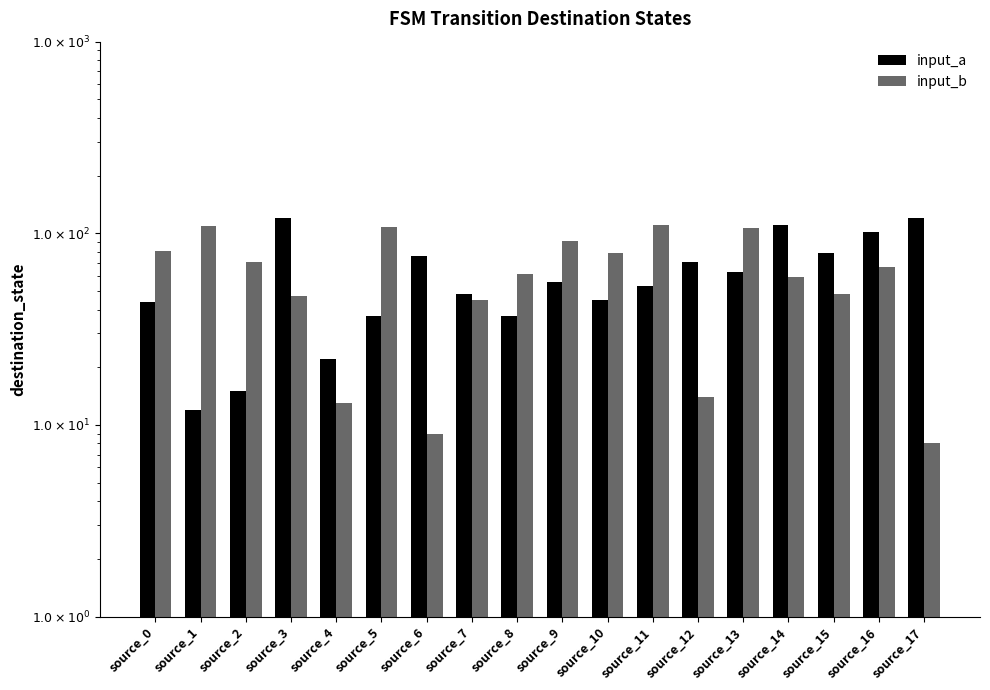

Between source_2 and source_5, which series saw the biggest shift?

input_b